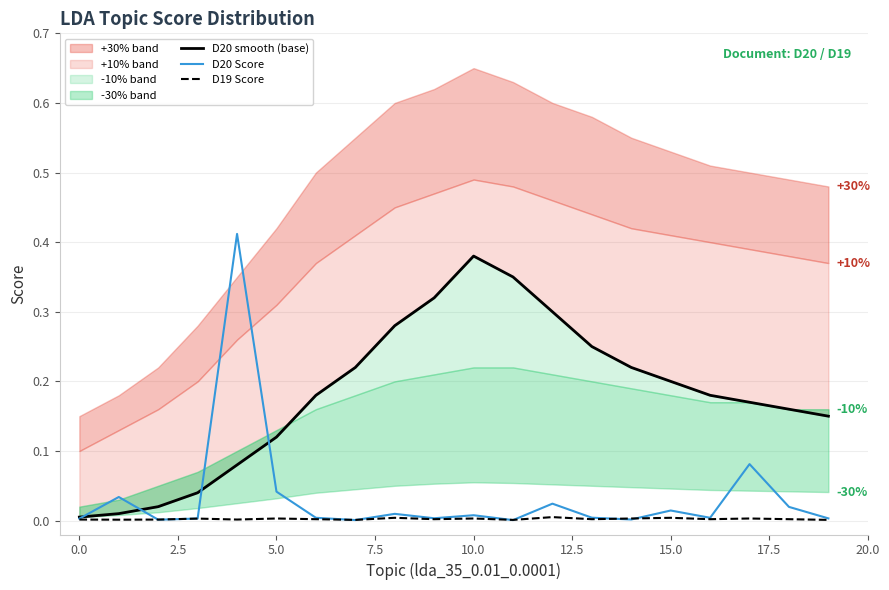

The value of D19 Score at 16 is 0.0. True or false?

False